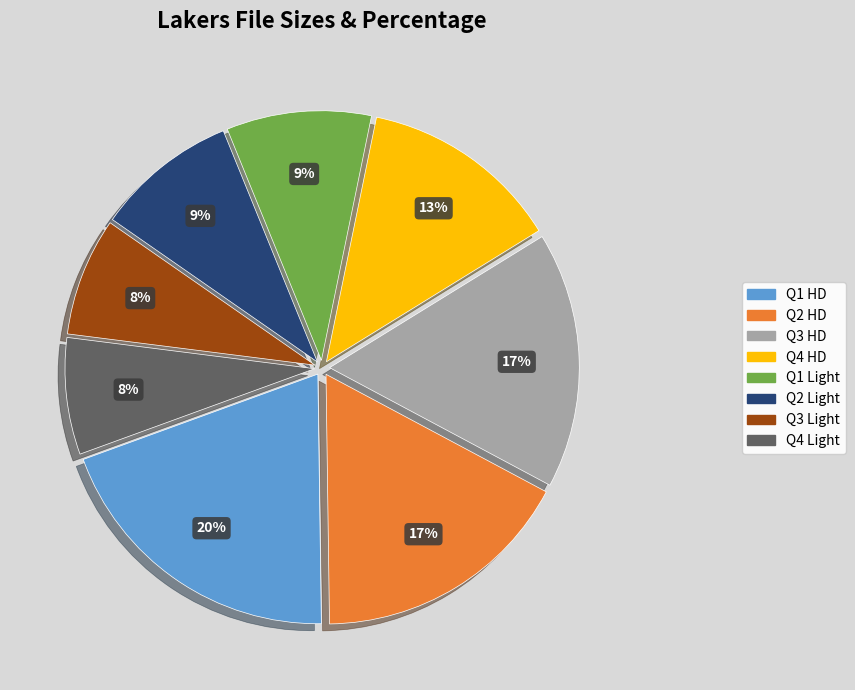

Which category has the biggest portion of the pie?

Q1 HD